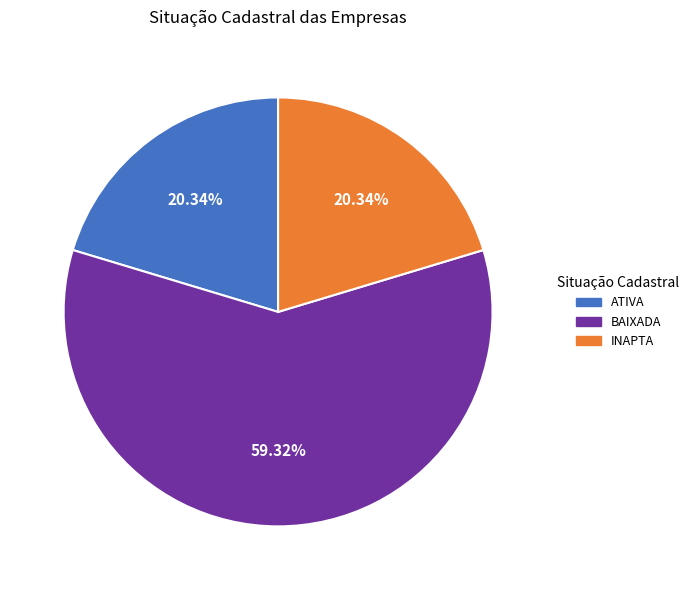

How many segments does this pie chart have?

3